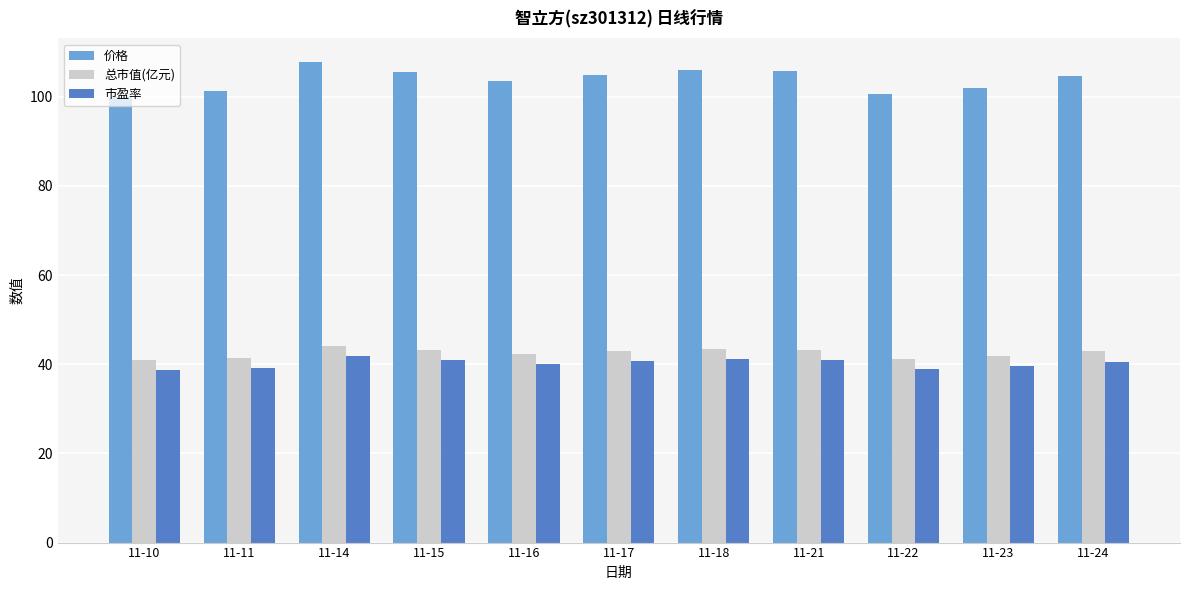

At 11-21, list the series in order from smallest to largest.

市盈率, 总市值(亿元), 价格